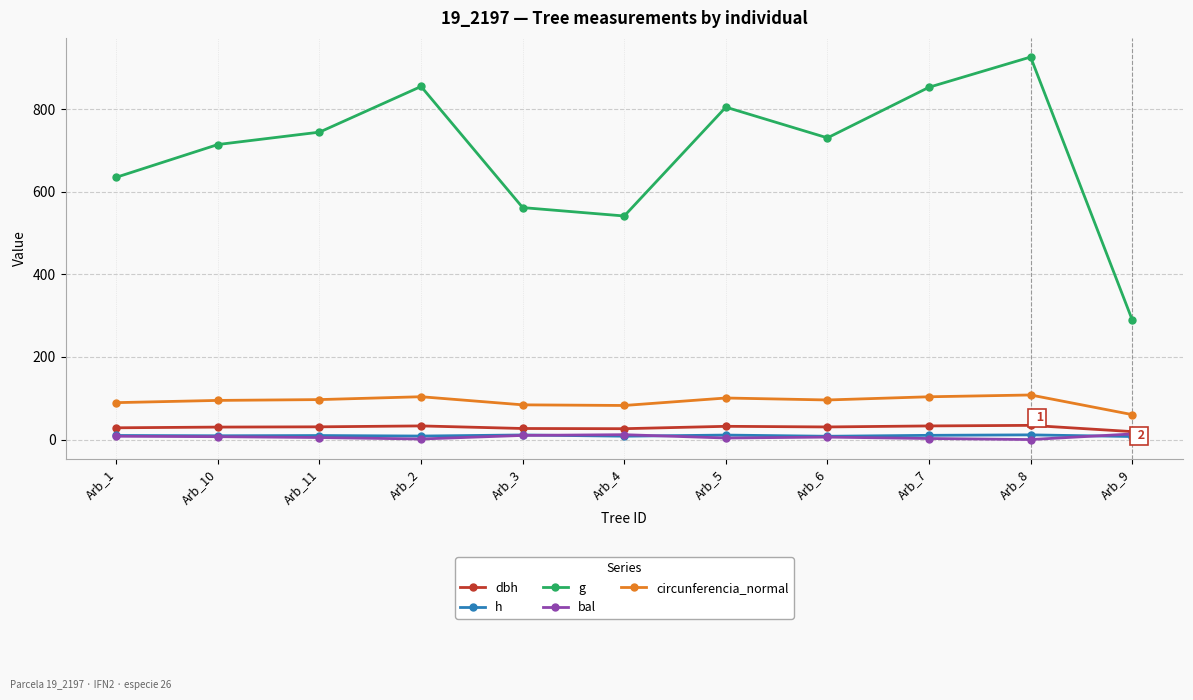

Which series changed the most between Arb_10 and Arb_2?

g